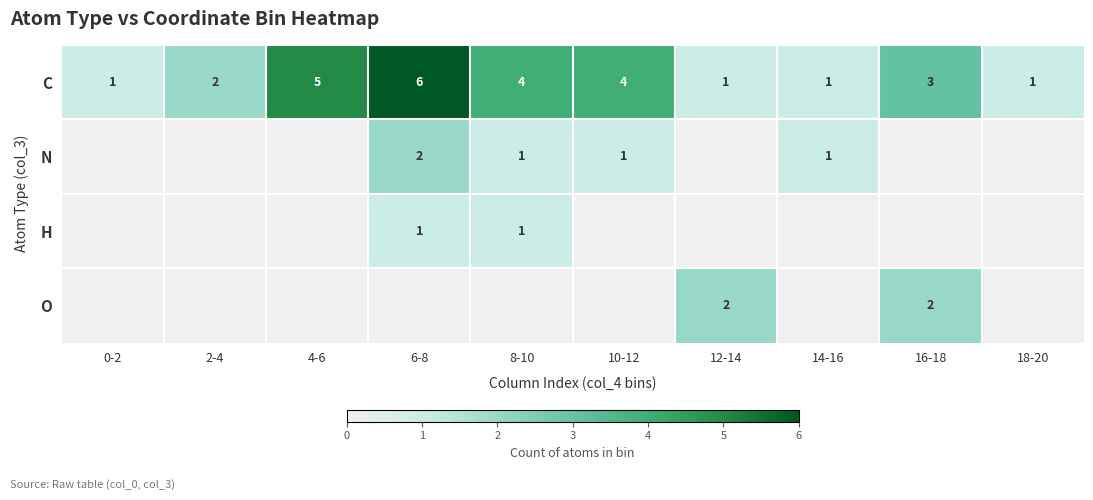

What is the difference between the maximum and minimum values in the C series?

5